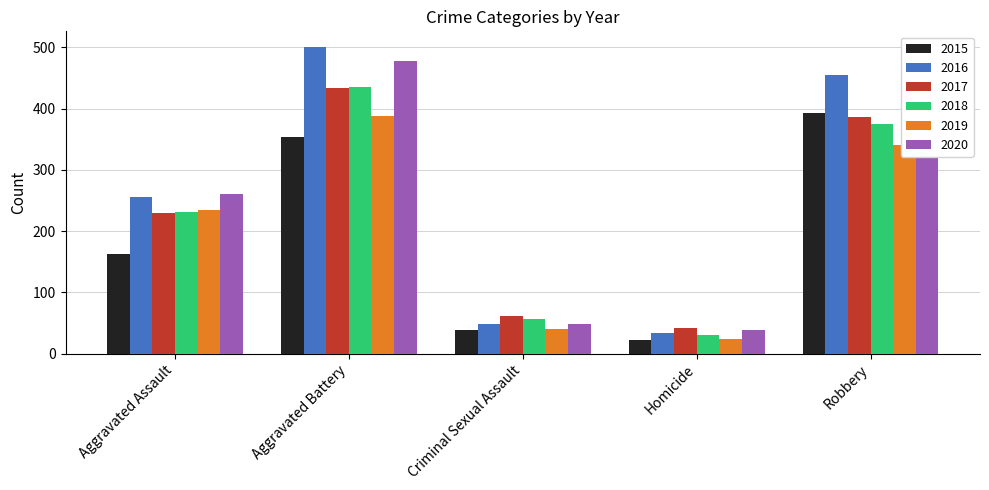

Between Aggravated Battery and Criminal Sexual Assault, which series saw the biggest shift?

2016